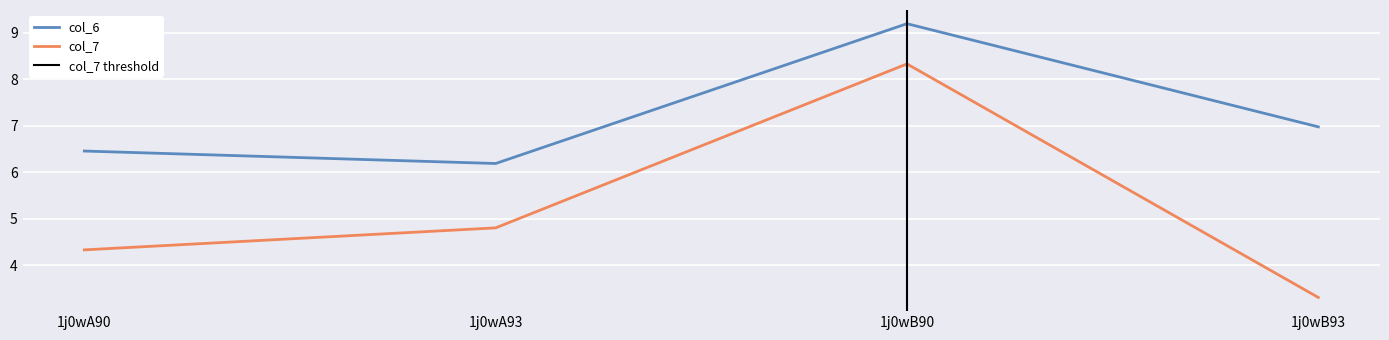

What is the difference between the highest and lowest values at 1j0wB90?

0.9